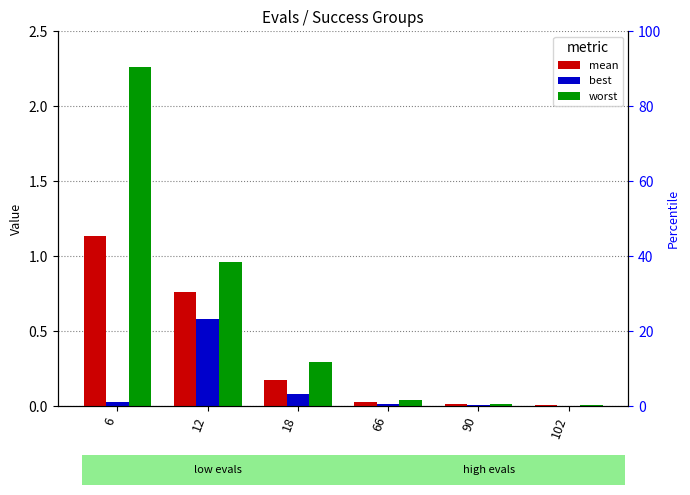

Are the bars grouped side by side (vs. stacked)?

Yes